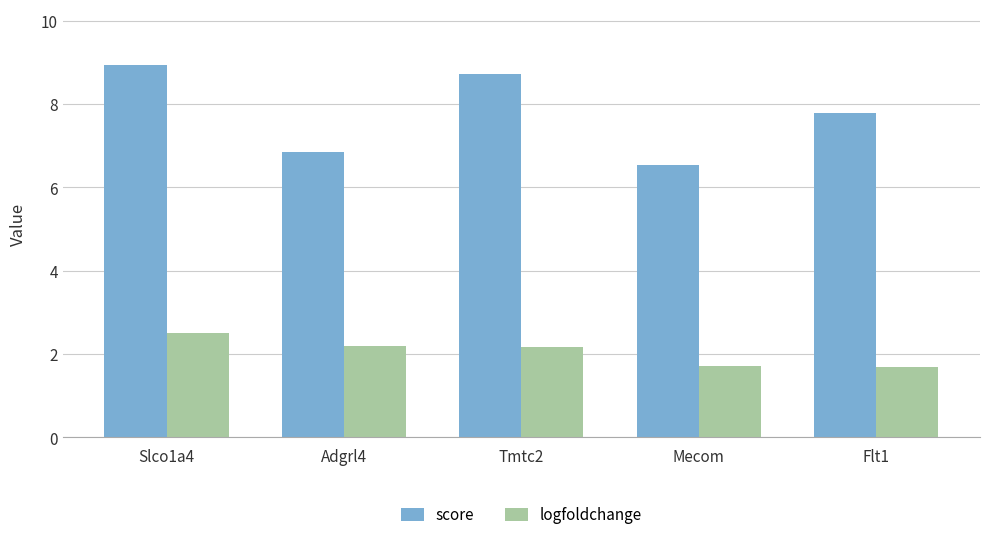

At Tmtc2, list the series in order from largest to smallest.

score, logfoldchange